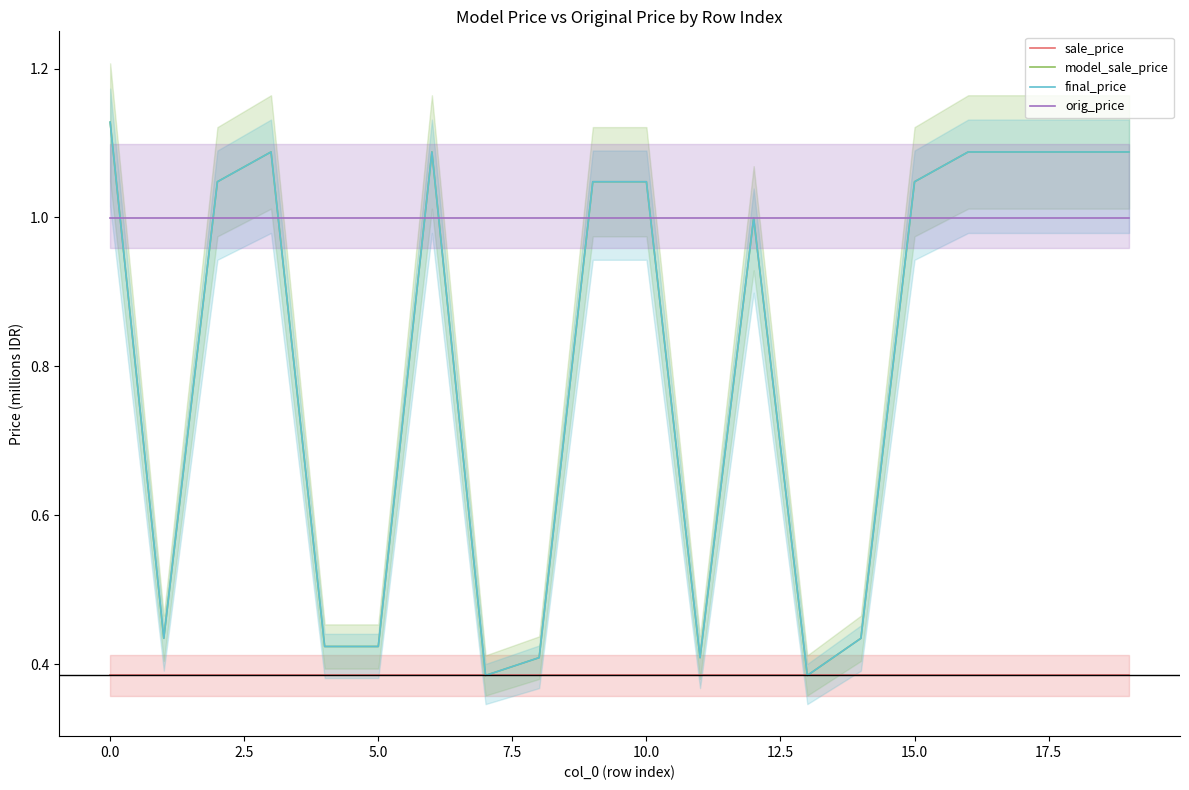

Which series ends up on top after the final intersection of orig_price and model_sale_price?

model_sale_price